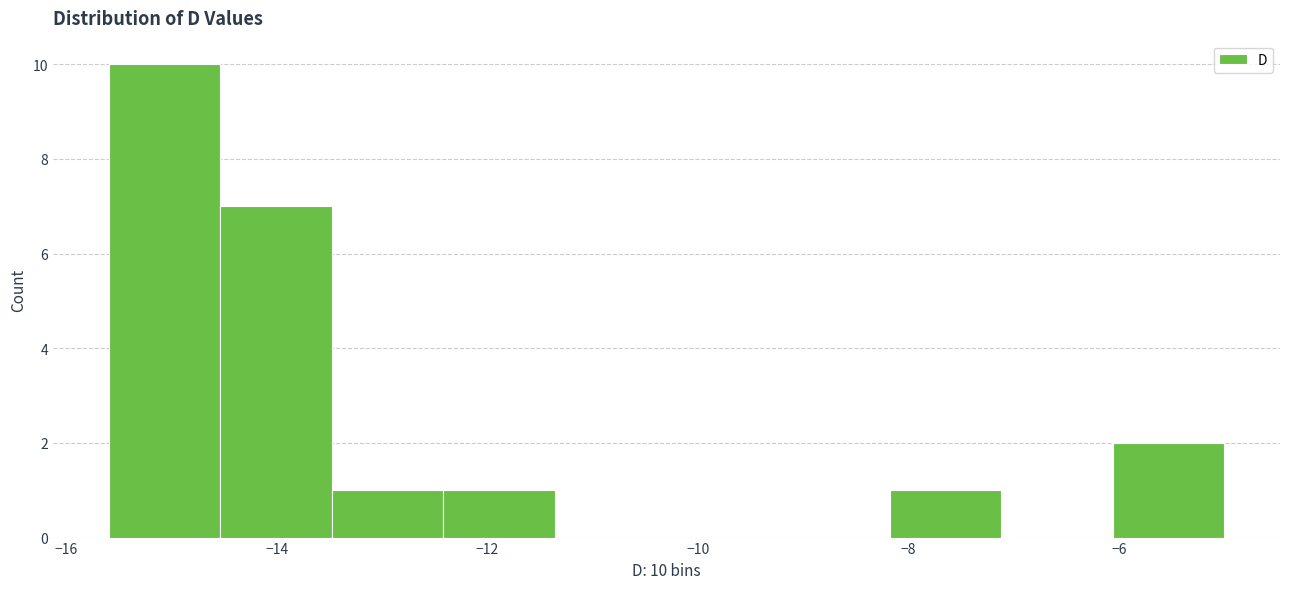

Over which range of the x-axis is the bar tallest?

-15.60 to -14.54